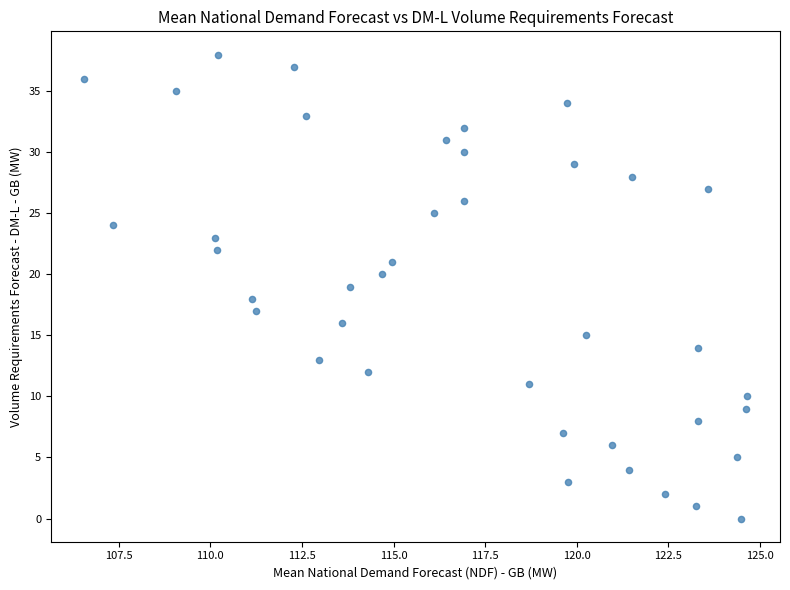

What is the range of Y values (max minus min)?

38